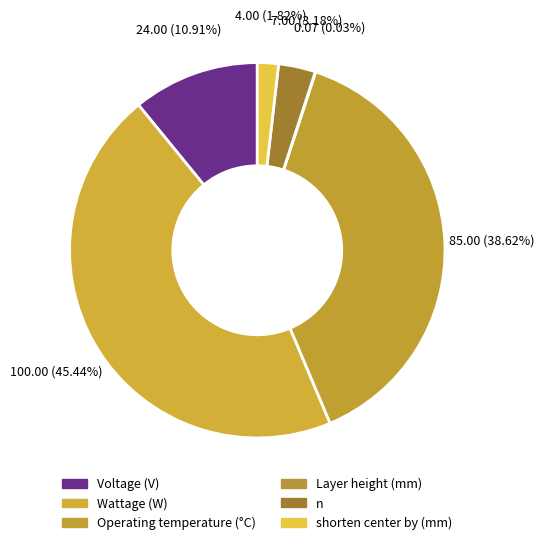

What is the smallest slice in the pie chart?

Layer height (mm)